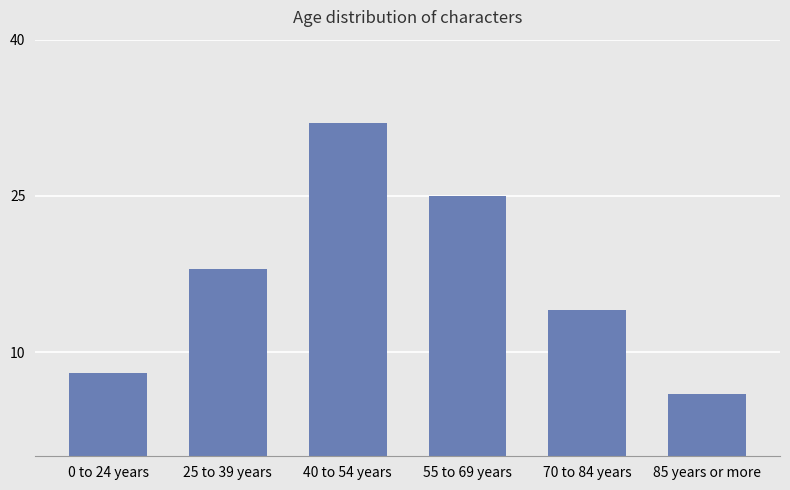

Which label corresponds to the smallest value in the chart?

85 years or more